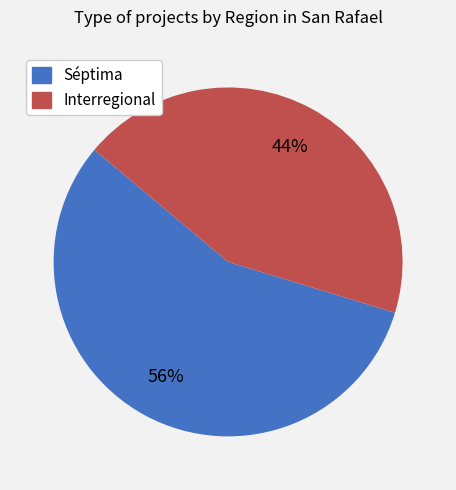

How many slices are in this pie chart?

2